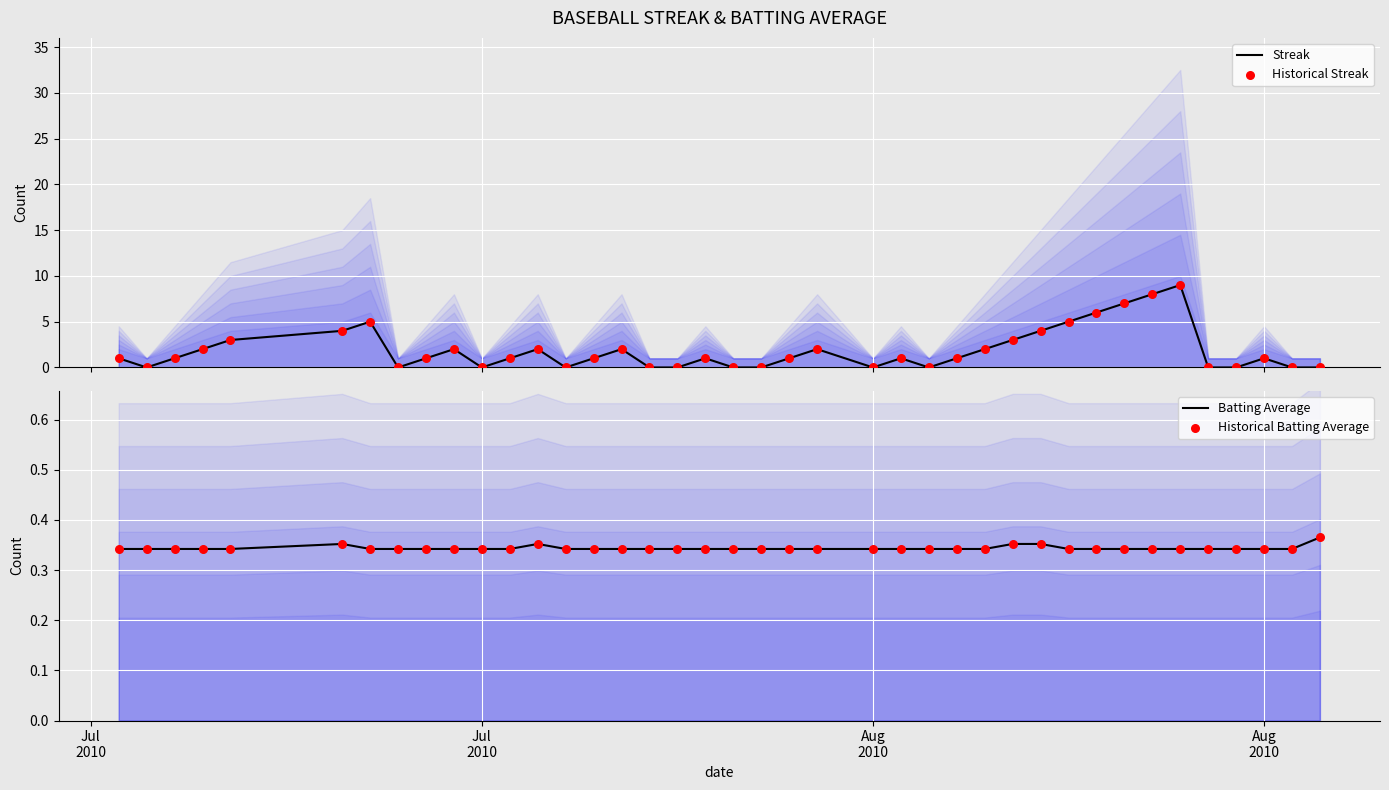

Which series reaches the maximum Y coordinate?

Streak